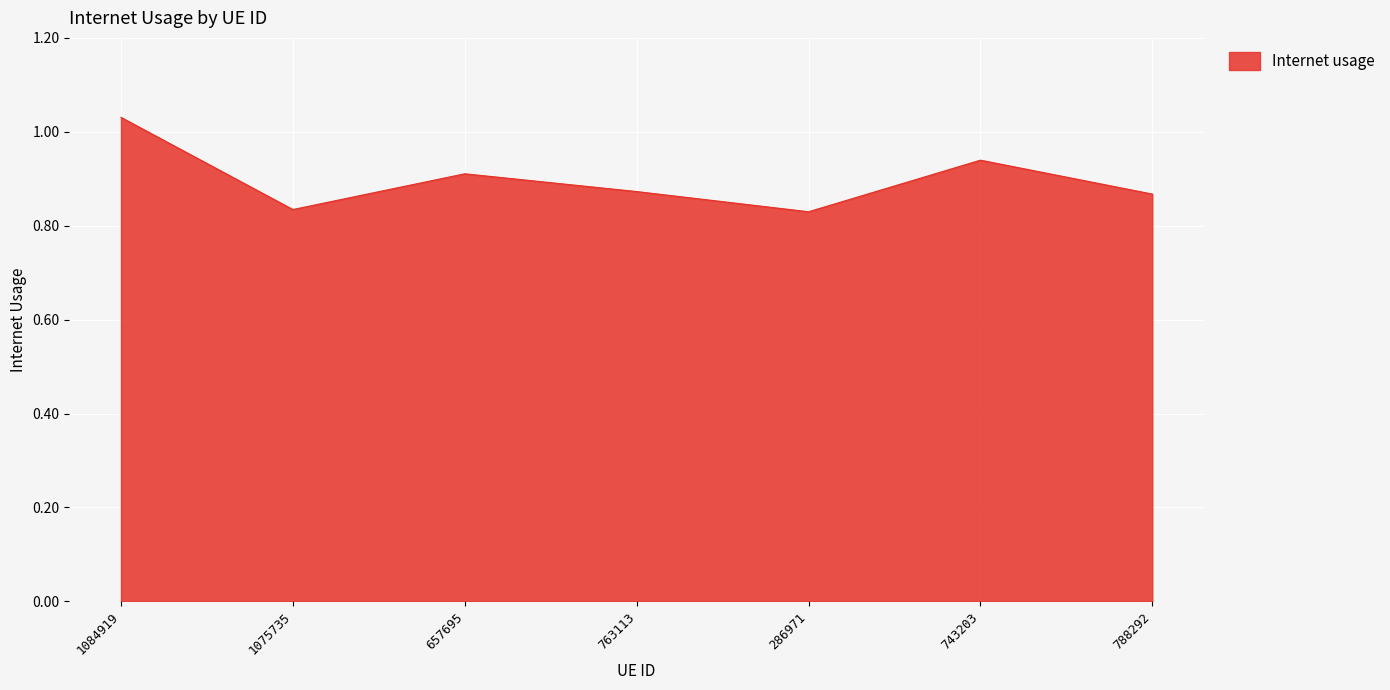

The value at 657695 is 1.3. True or false?

False